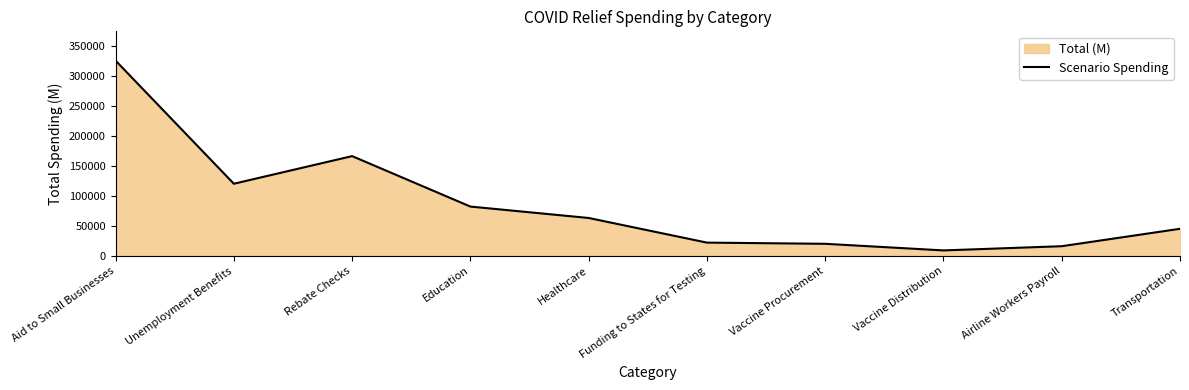

What position from the right is Aid to Small Businesses?

10